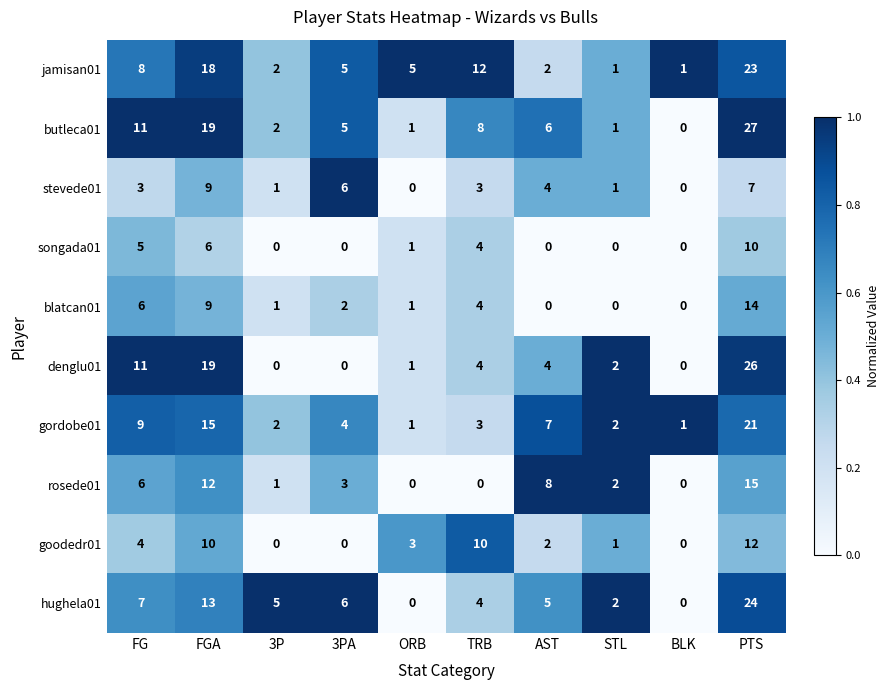

Rank the series by their maximum value, from lowest to highest.

stevede01, songada01, goodedr01, blatcan01, rosede01, gordobe01, jamisan01, hughela01, denglu01, butleca01